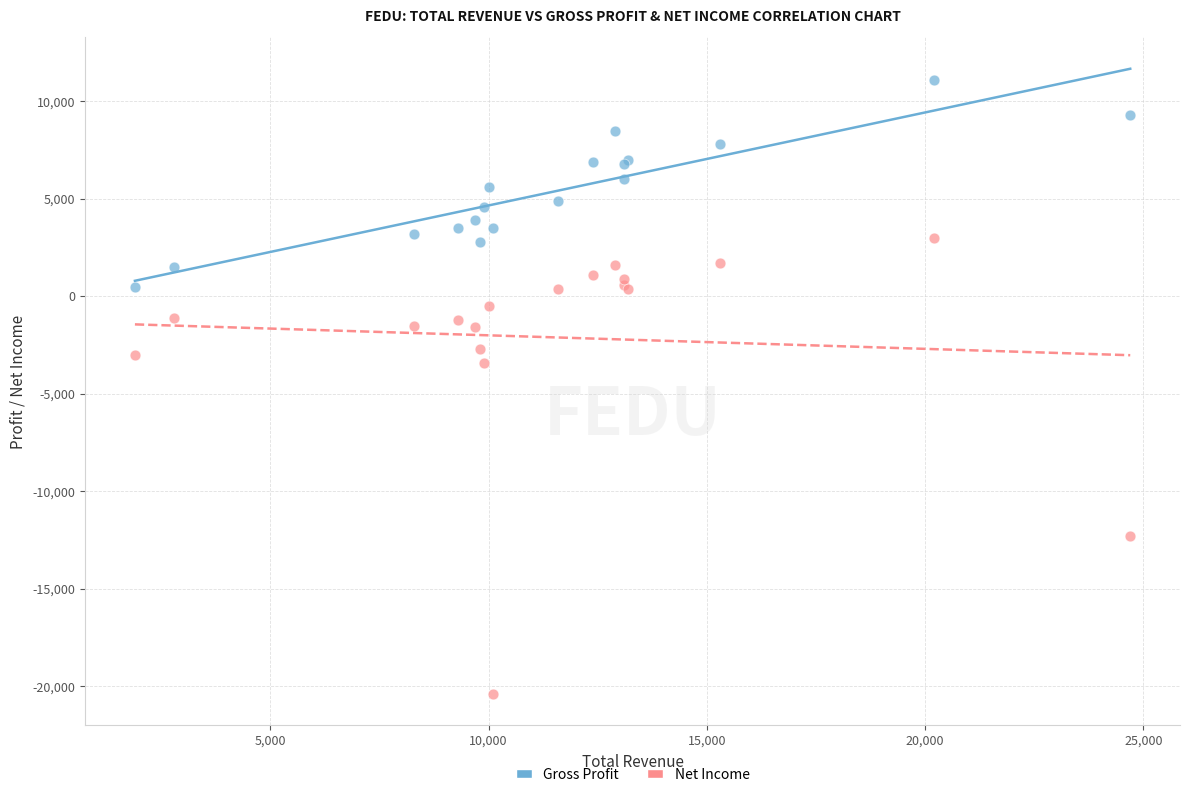

In the Net Income series, what Y value is closest to -8700?

-12300